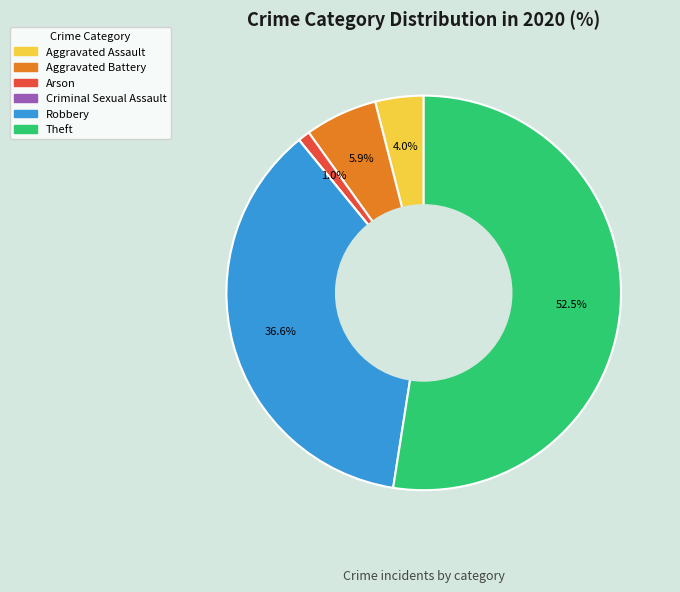

Which slice represents more than half of the pie?

Theft